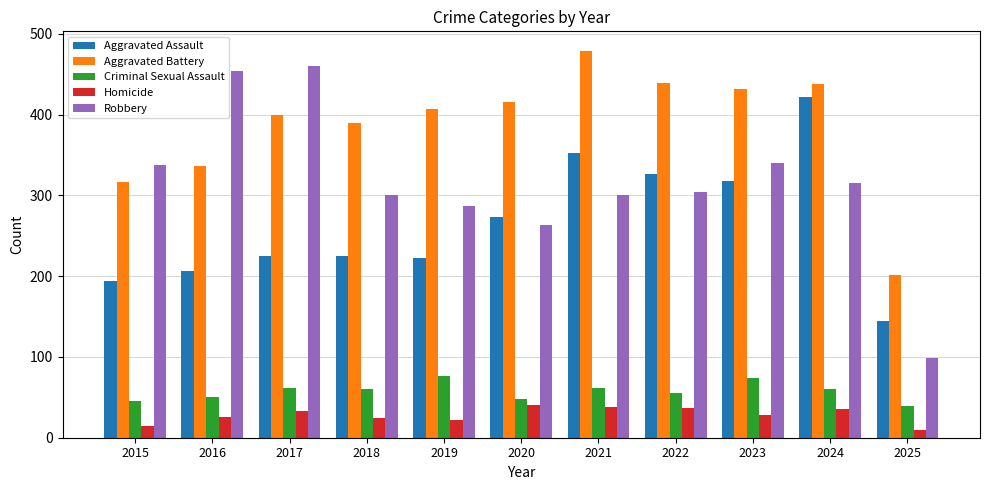

Which series has the largest range (max minus min)?

Robbery